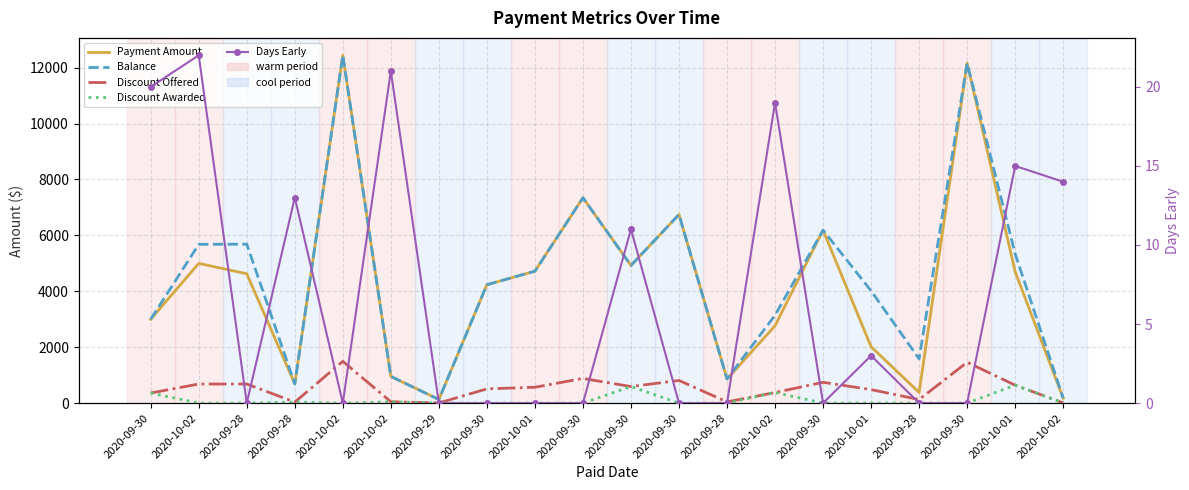

In Payment Amount, how many points are higher than both neighbors (excluding endpoints)?

6